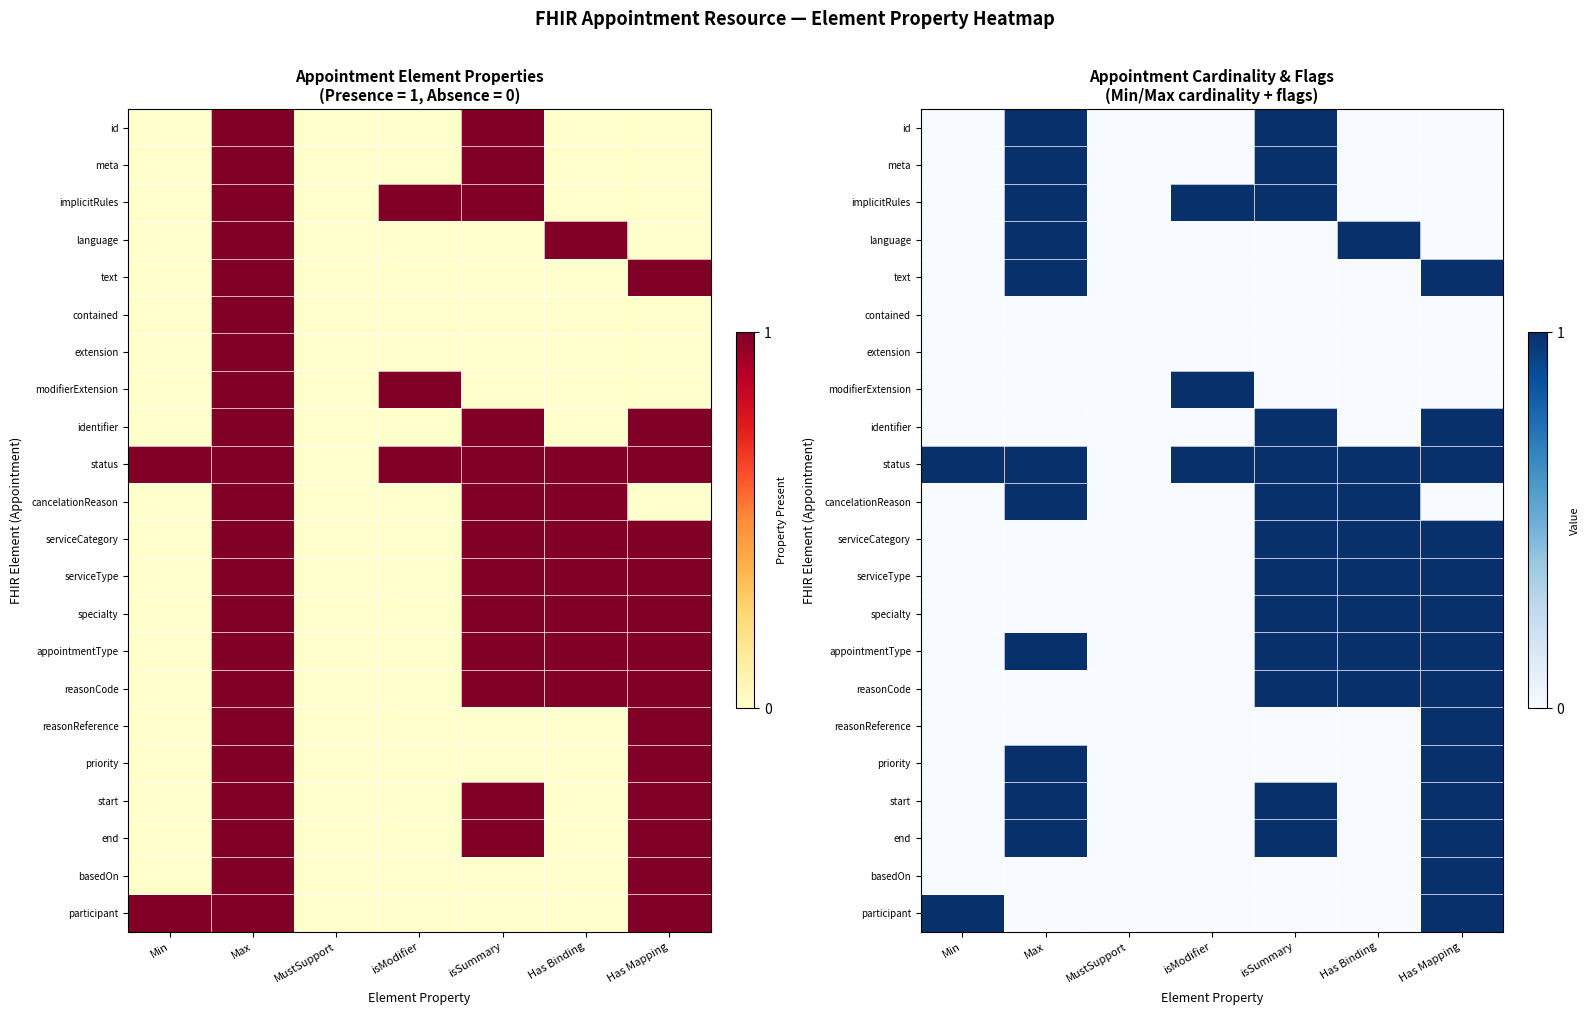

How many data points in reasonReference are above 0?

1